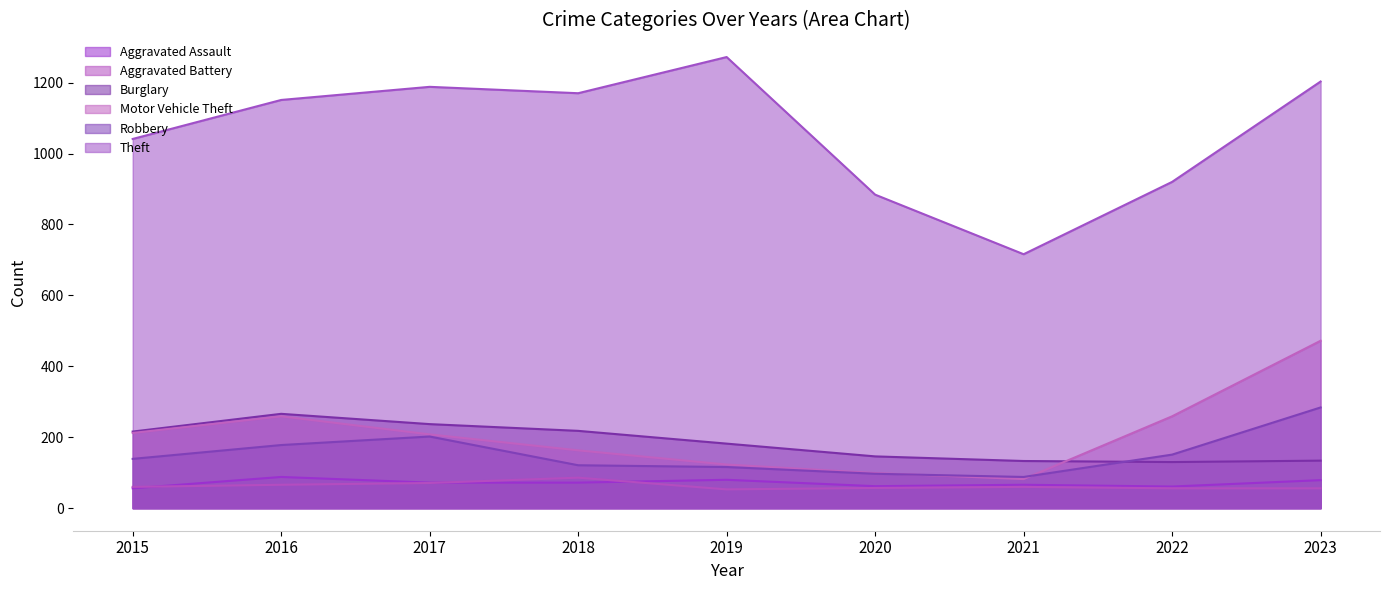

True or false: Robbery and Burglary intersect in this chart.

True